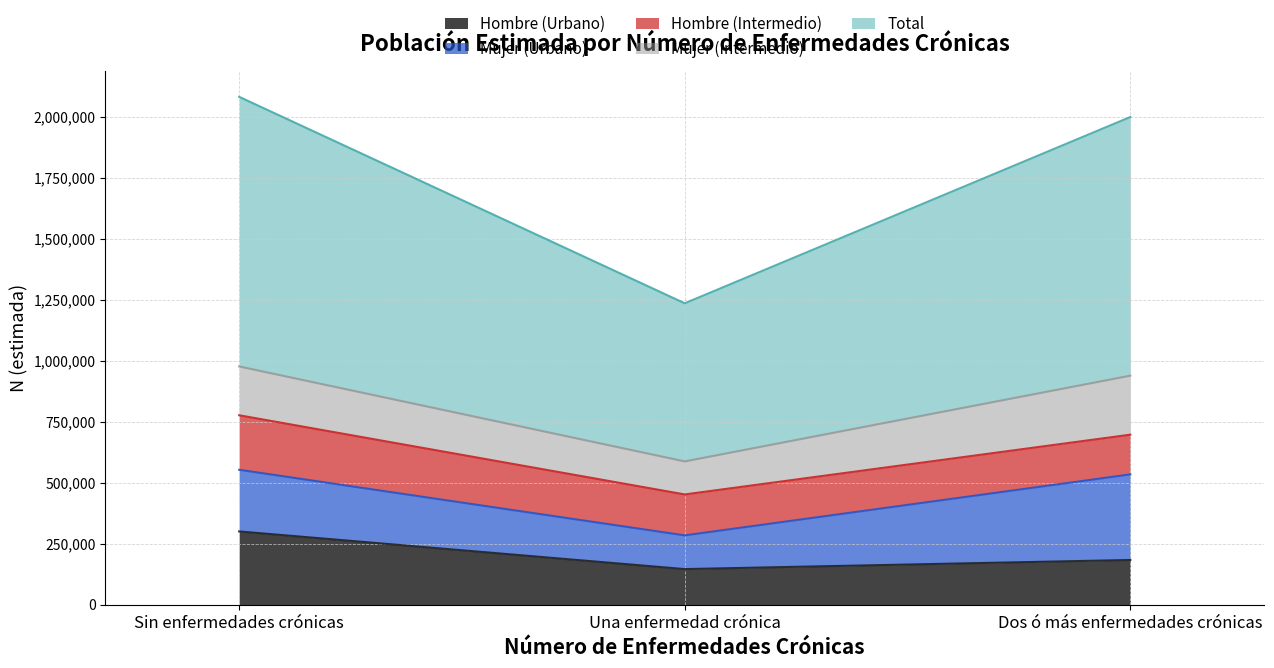

What is the difference between the maximum and minimum values in the Mujer (Urbano) series?

212520